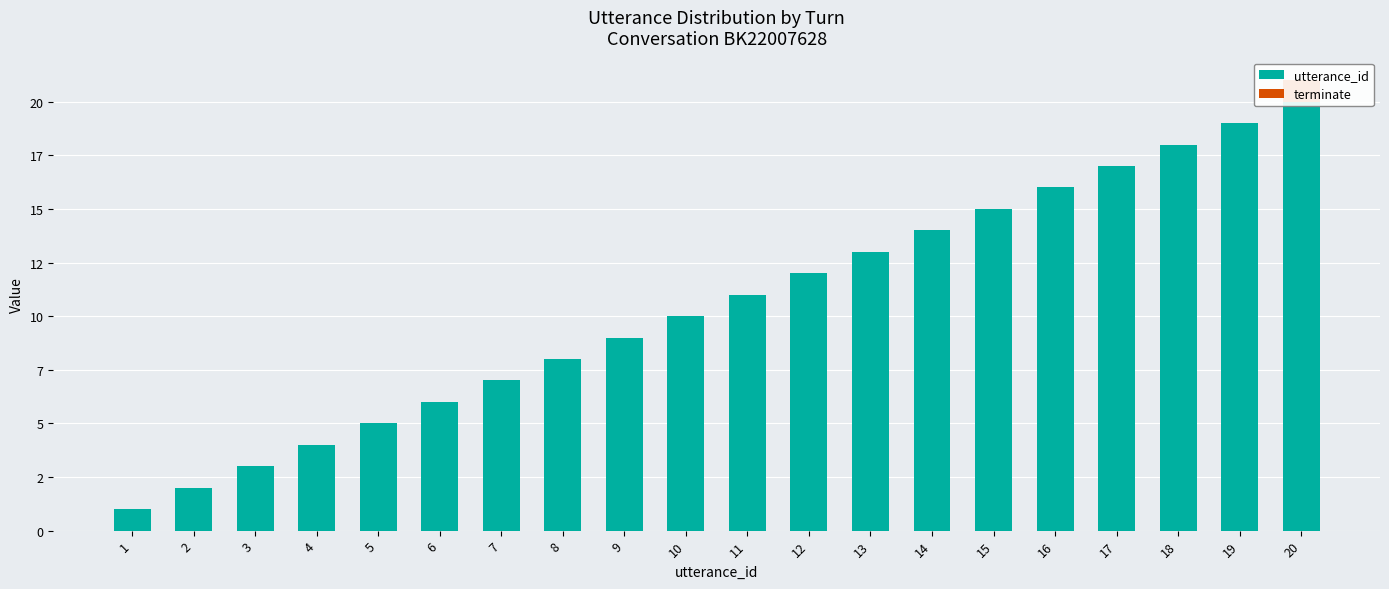

Rank the series at 7 from lowest to highest value.

terminate, utterance_id